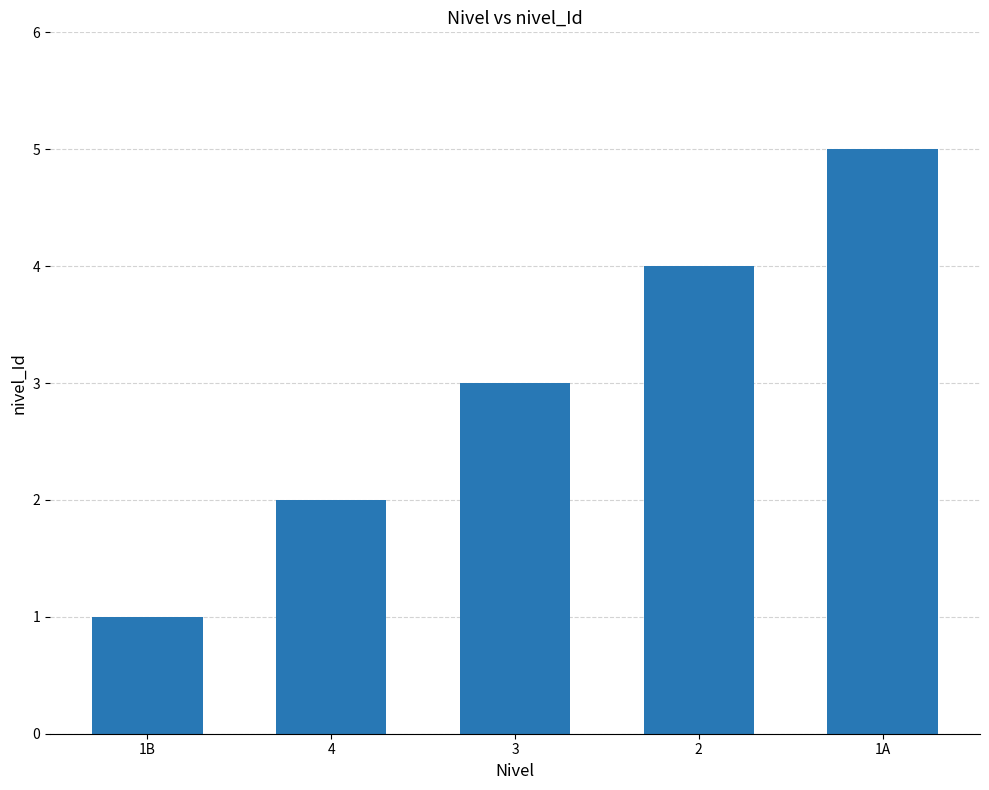

What is the maximum value shown in the chart?

5